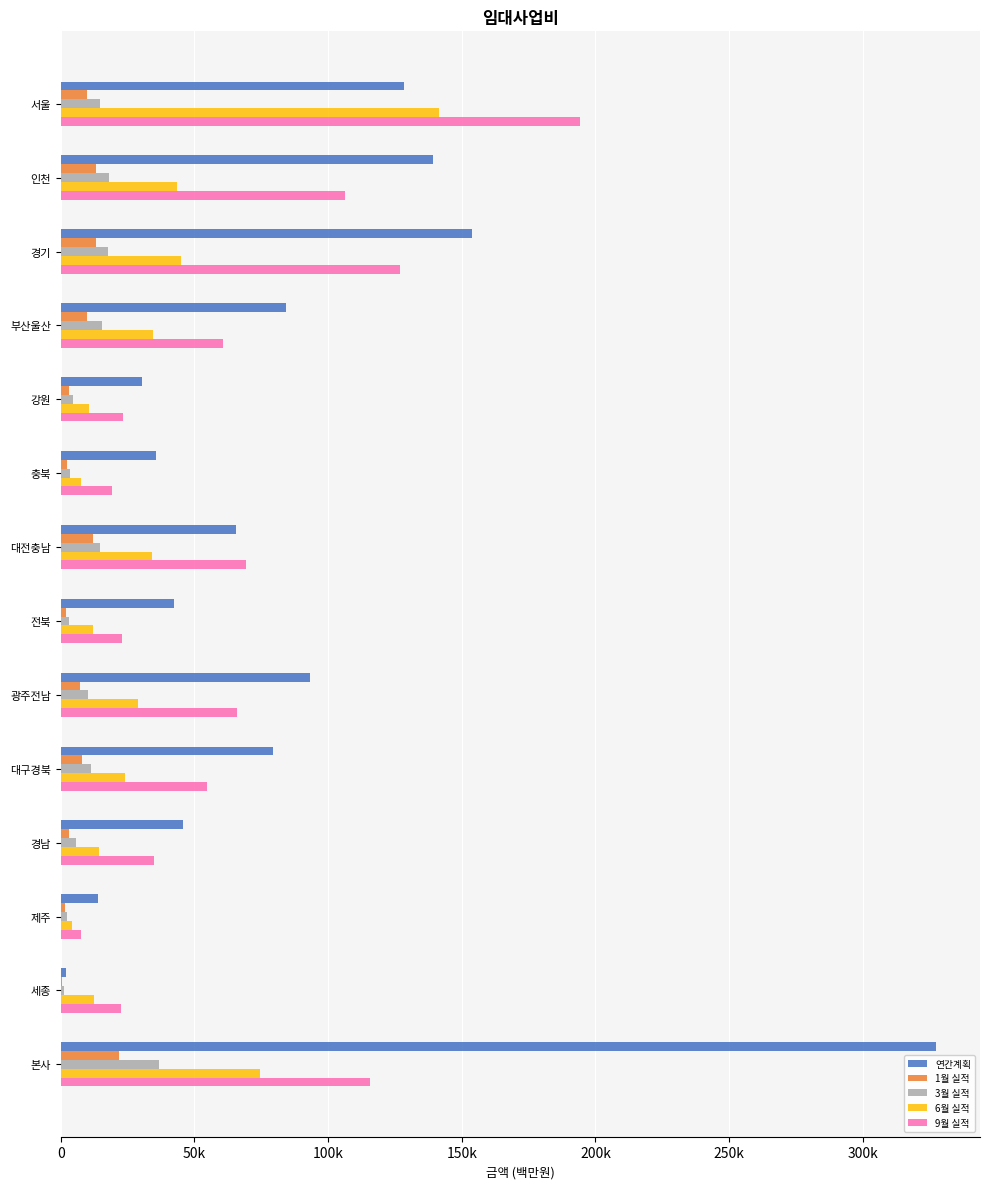

Which series has the largest total across all categories?

연간계획